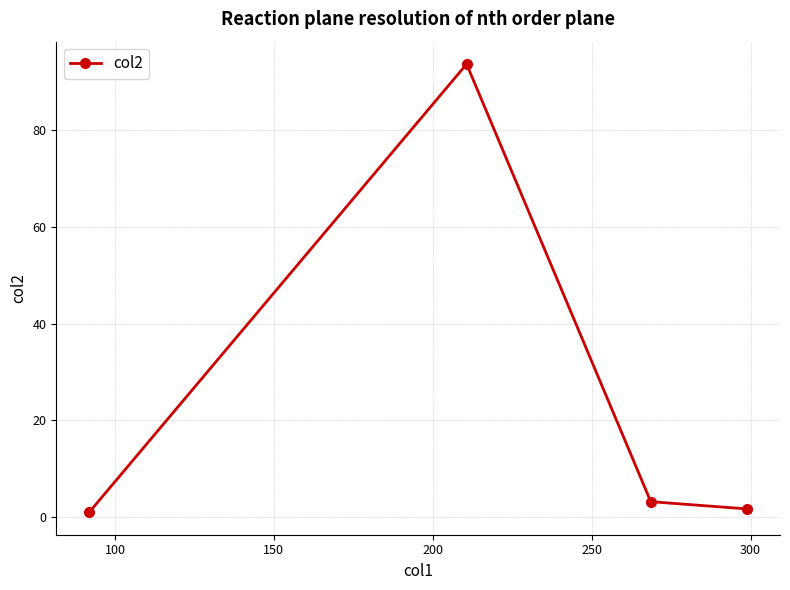

True or false: there are more than 2 points higher than both neighbors.

False